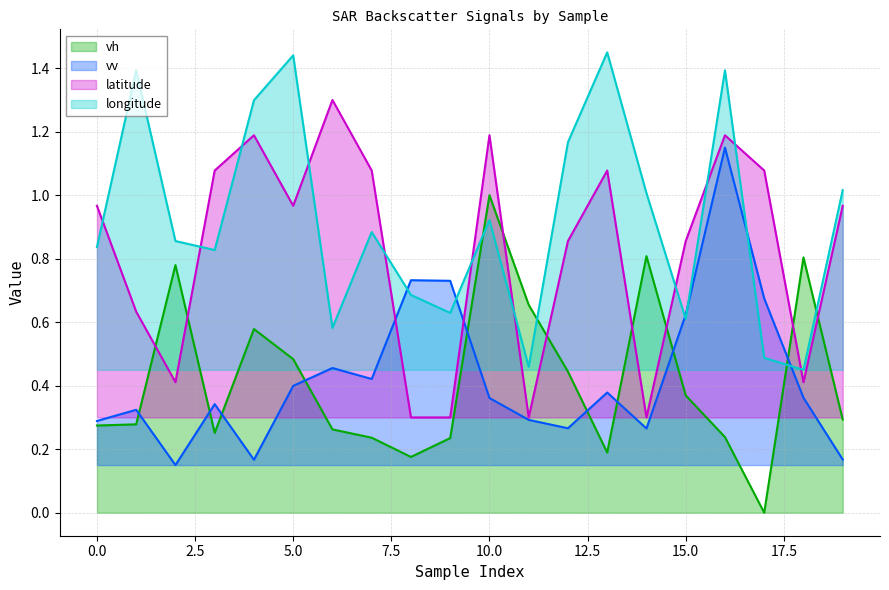

Between which two adjacent categories do latitude and longitude first intersect?

0 and 1